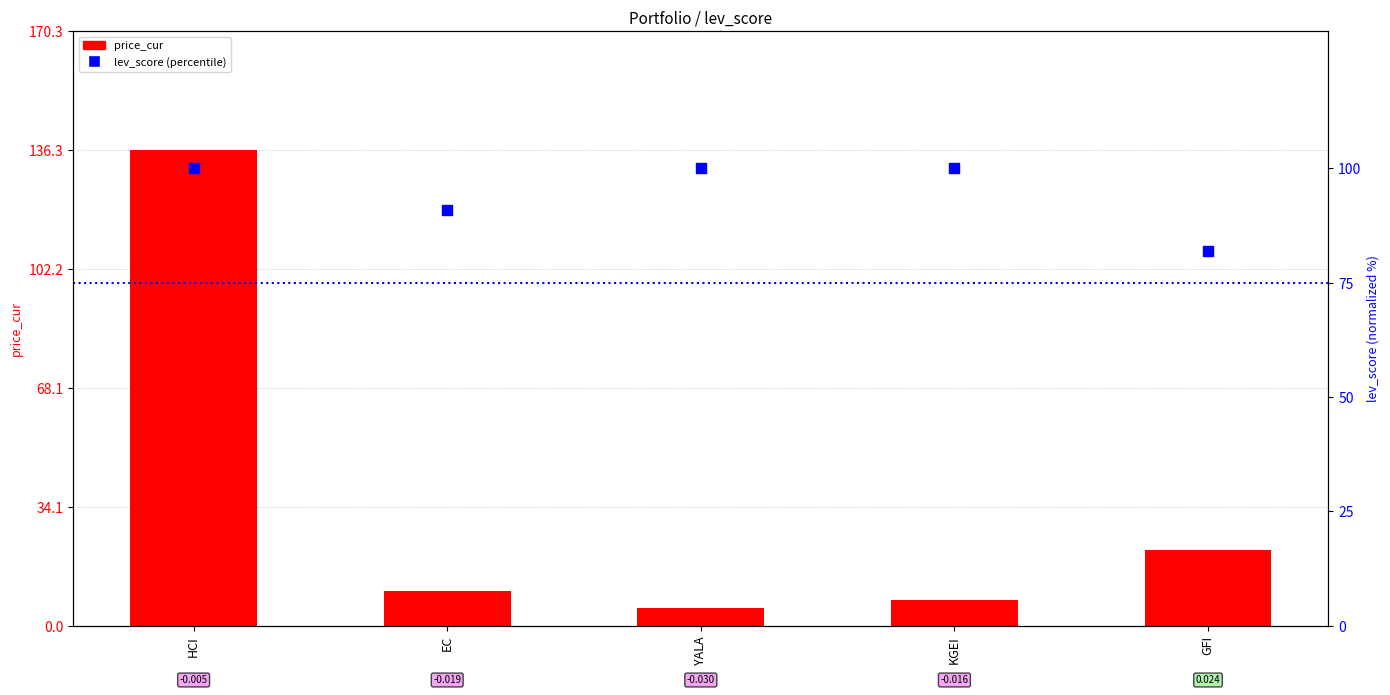

Is the value of price_cur at HCI greater than the value of lev_score (percentile) at YALA?

Yes